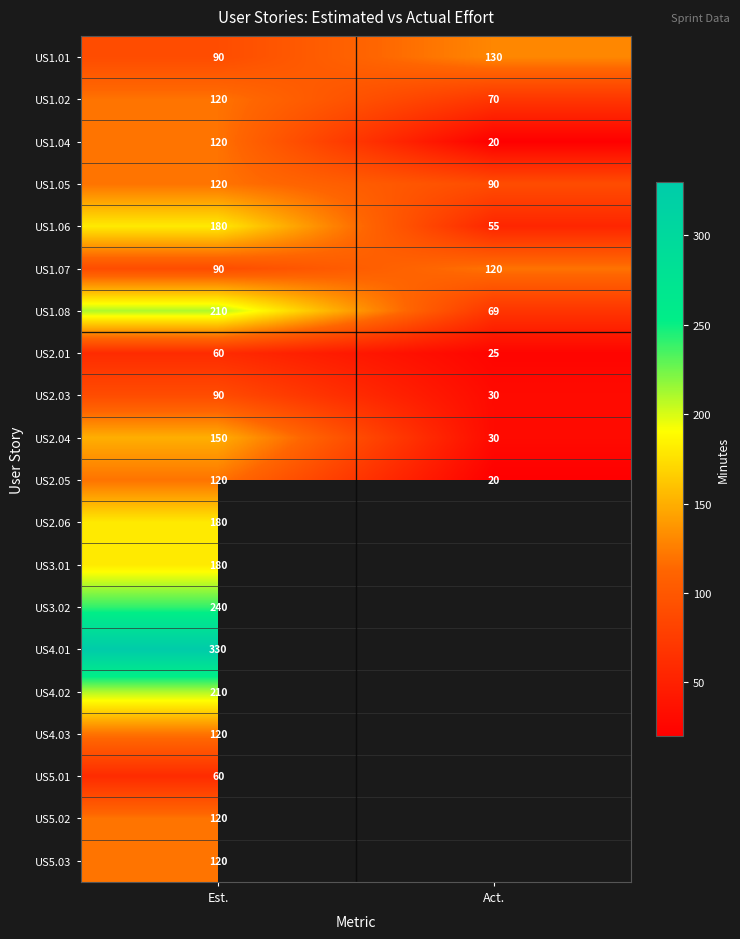

What is the difference between the US1.05 values at Act. and Est.?

30